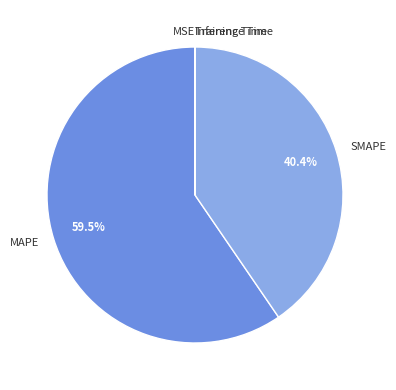

To the nearest percent, what is the difference between the largest and smallest slice percentages?

60%